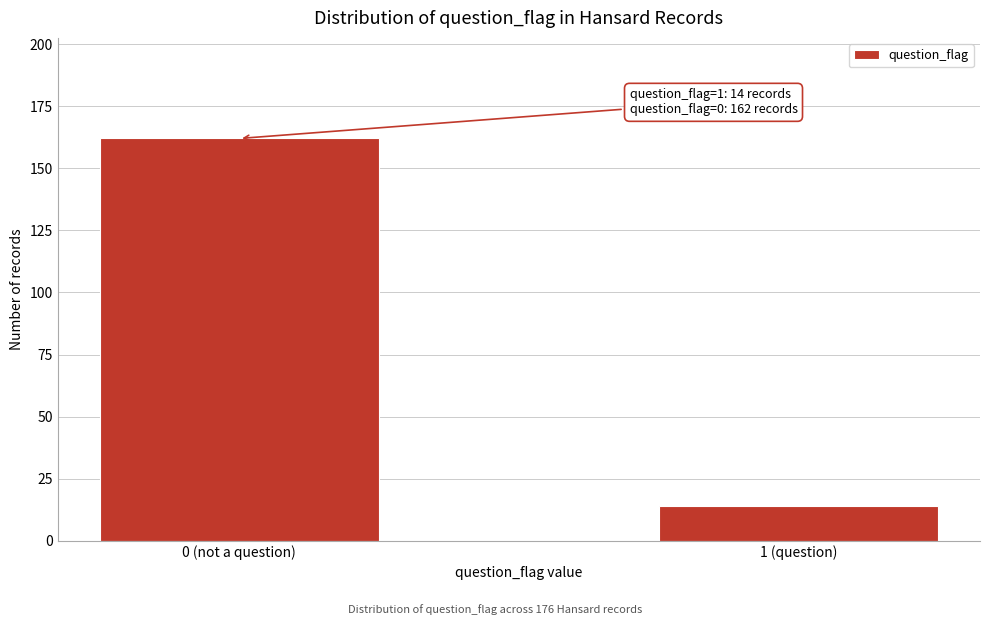

Reading right to left, list all the values displayed in this chart.

14	162